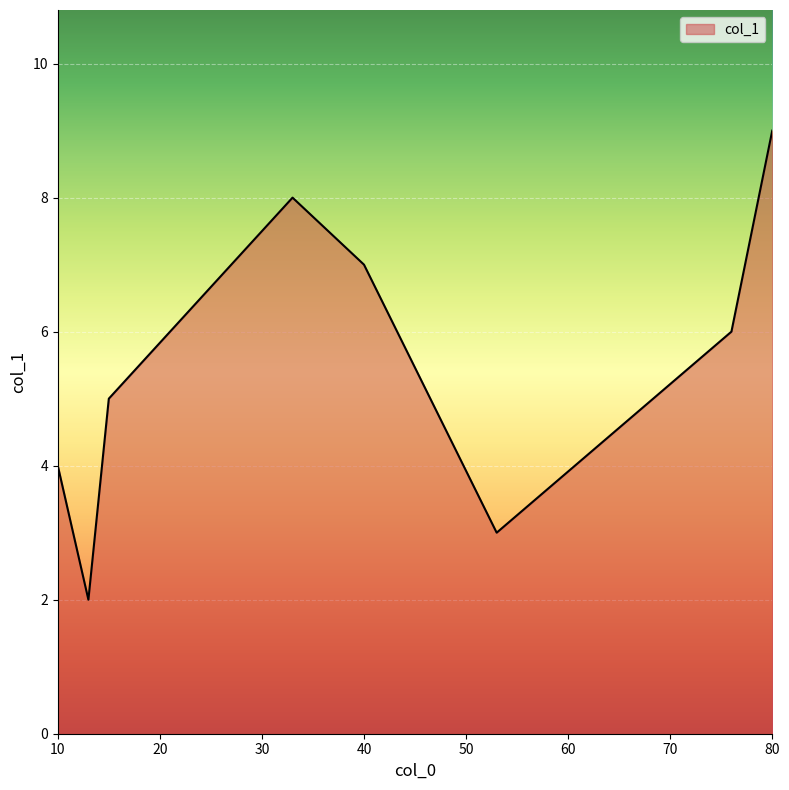

What is the difference between the second highest and minimum values?

6.0